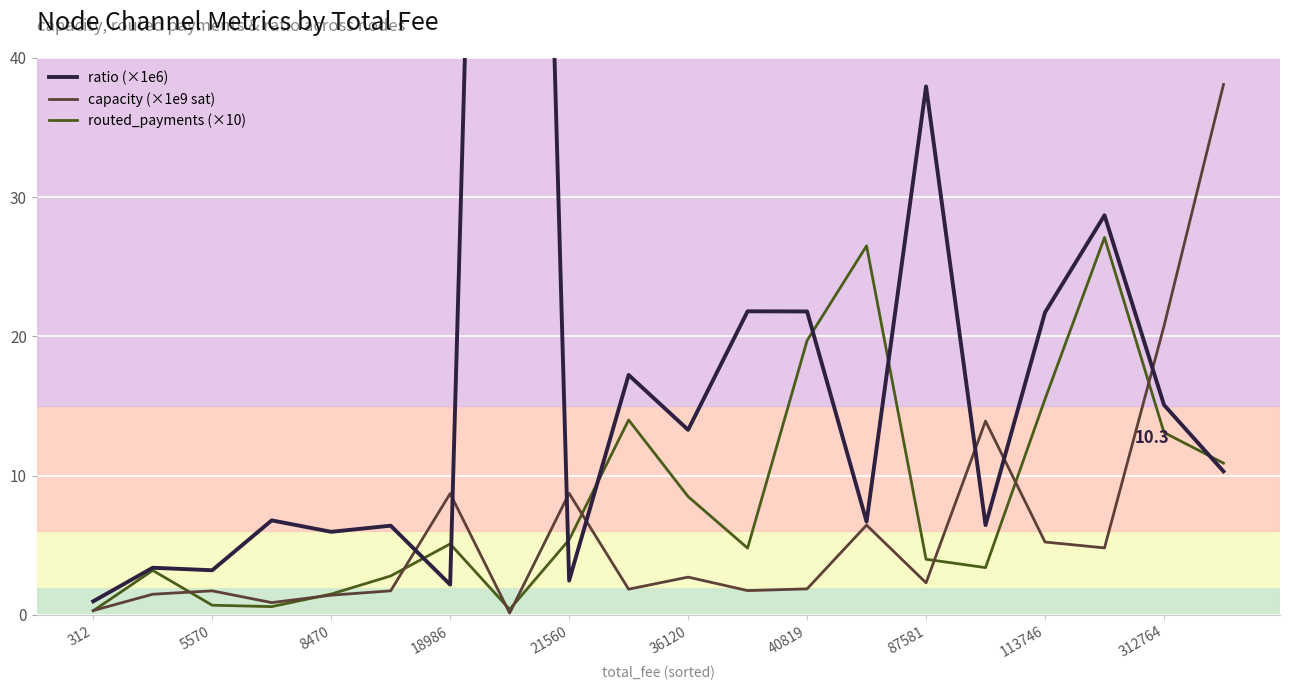

Is it true that capacity (×1e9 sat) equals 8.7 at 18986?

True